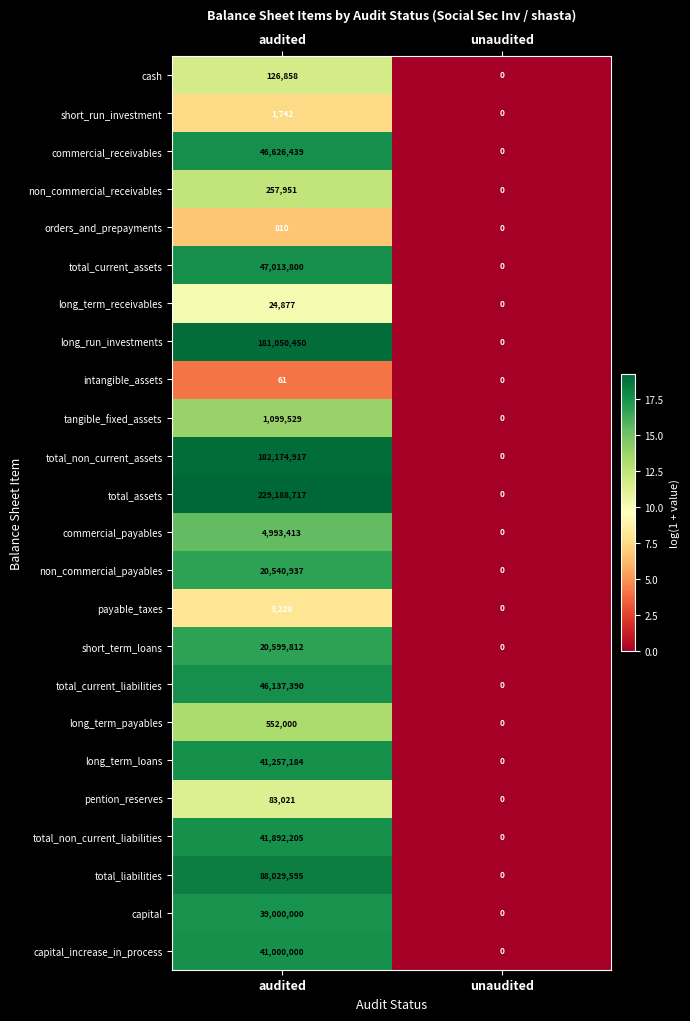

What is the sum of the non_commercial_receivables values at unaudited and audited?

257951